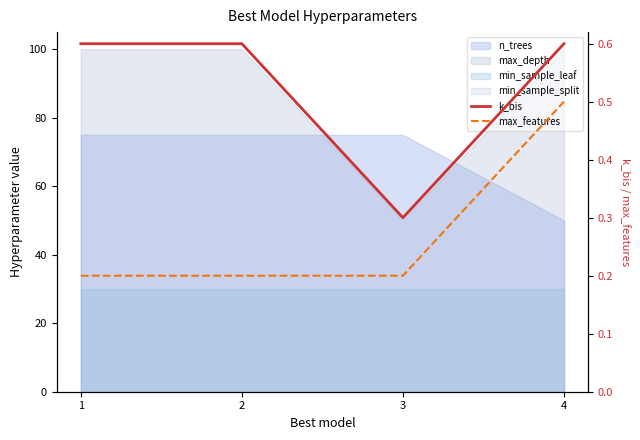

Which has a higher value, 4 or 3?

4